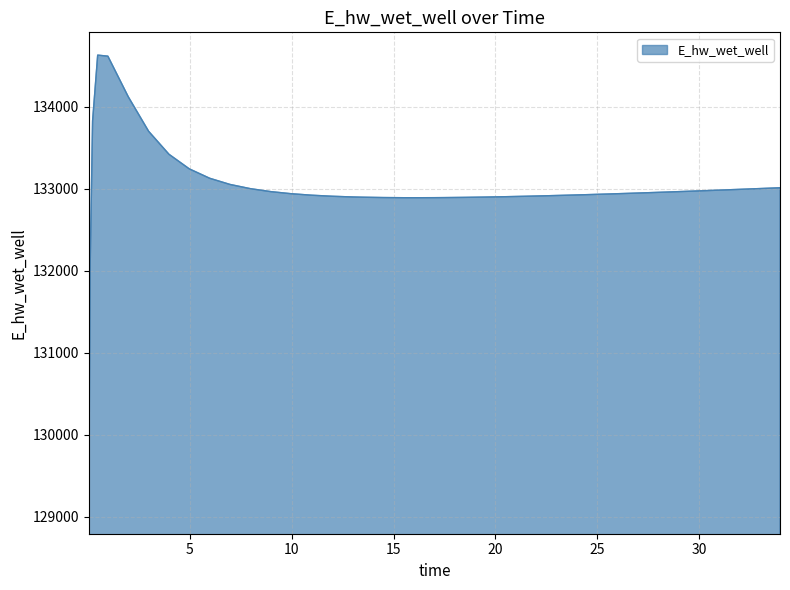

What is the smallest value displayed?

129070.3